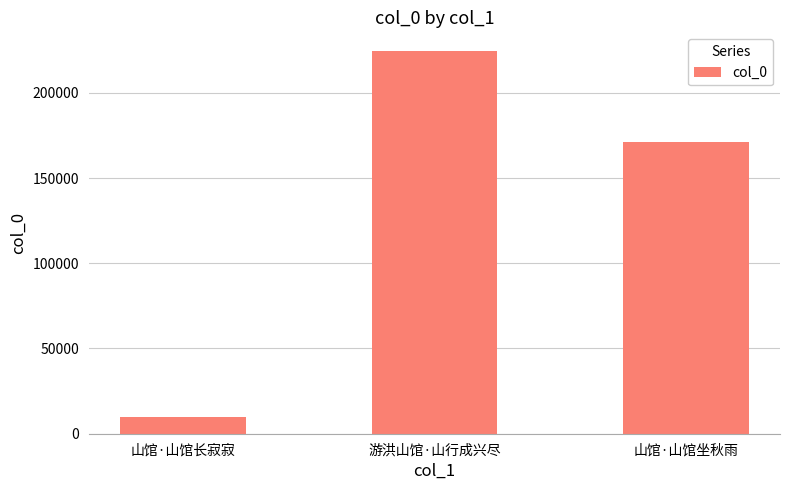

At which label does the data first exceed 171136?

游洪山馆·山行成兴尽